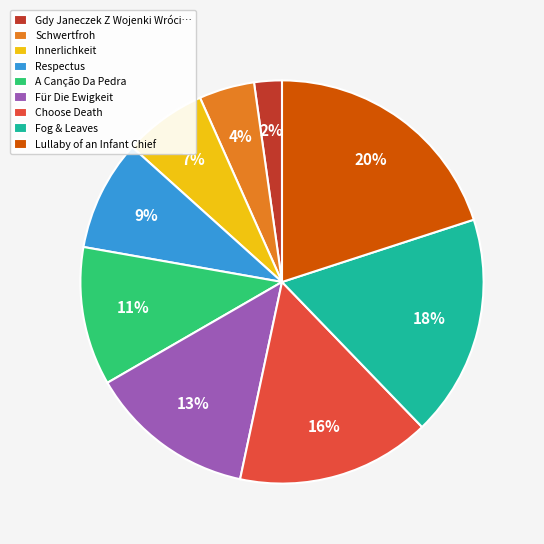

To the nearest percent, what percentage of the pie is Innerlichkeit?

7%